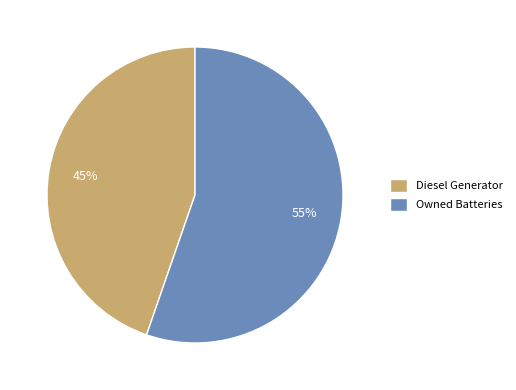

Which slice is the smallest?

Diesel Generator